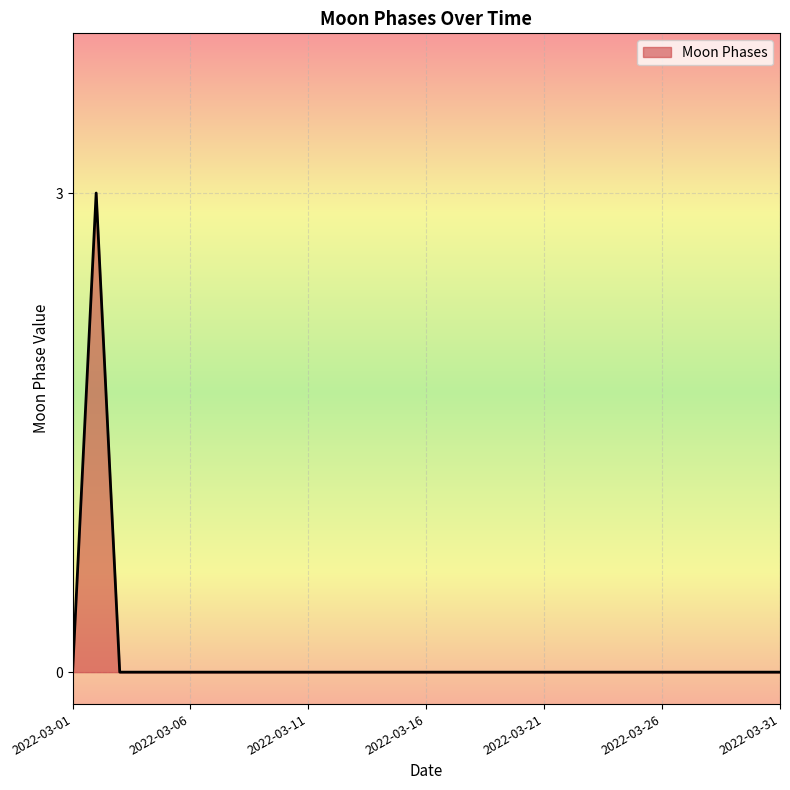

What is the difference between the maximum and minimum values?

3